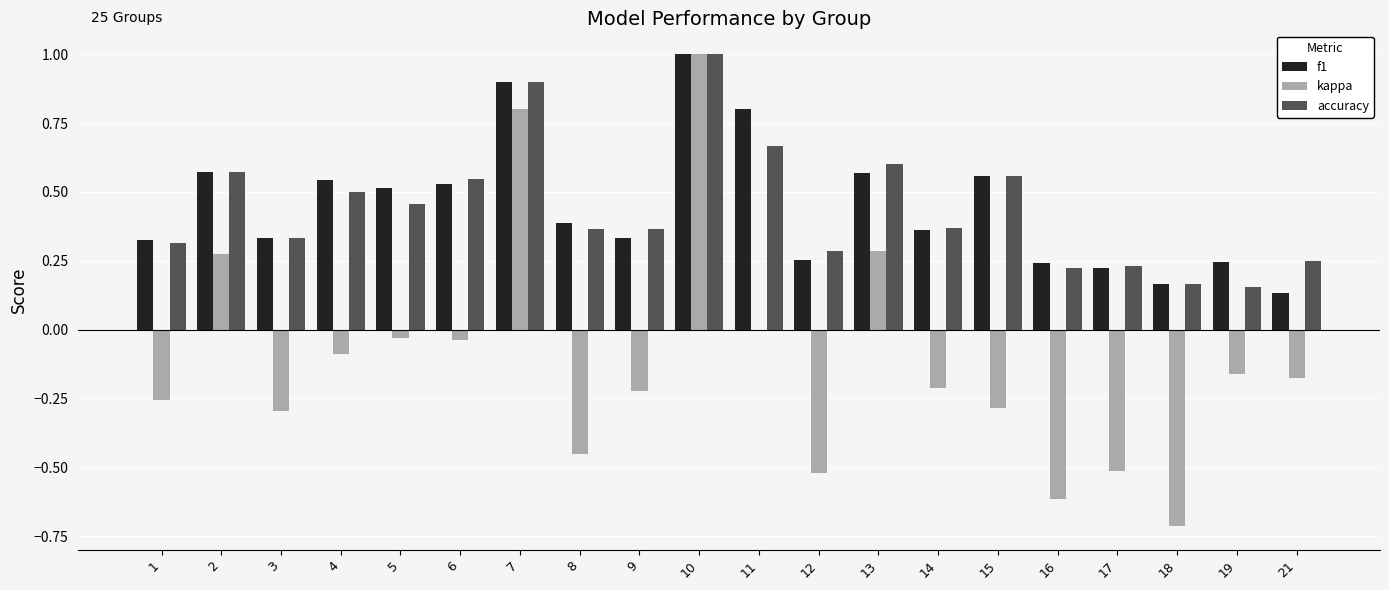

What is the sum of all f1 values?

9.0